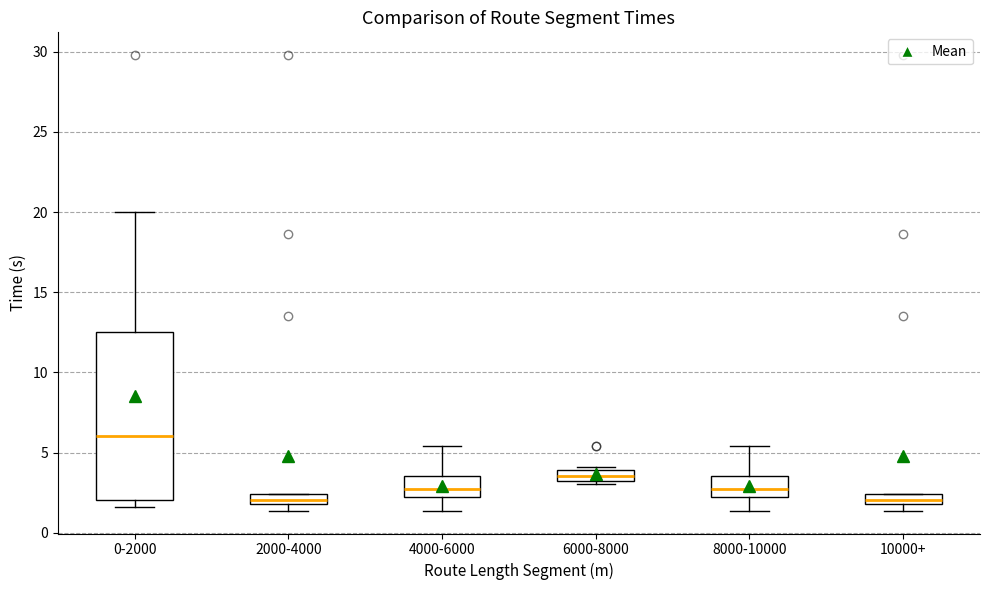

Where is the upper edge of the box for 2000-4000 on the y-axis? The values are not printed on the chart, so give them approximately, as read against the axis.

2.5